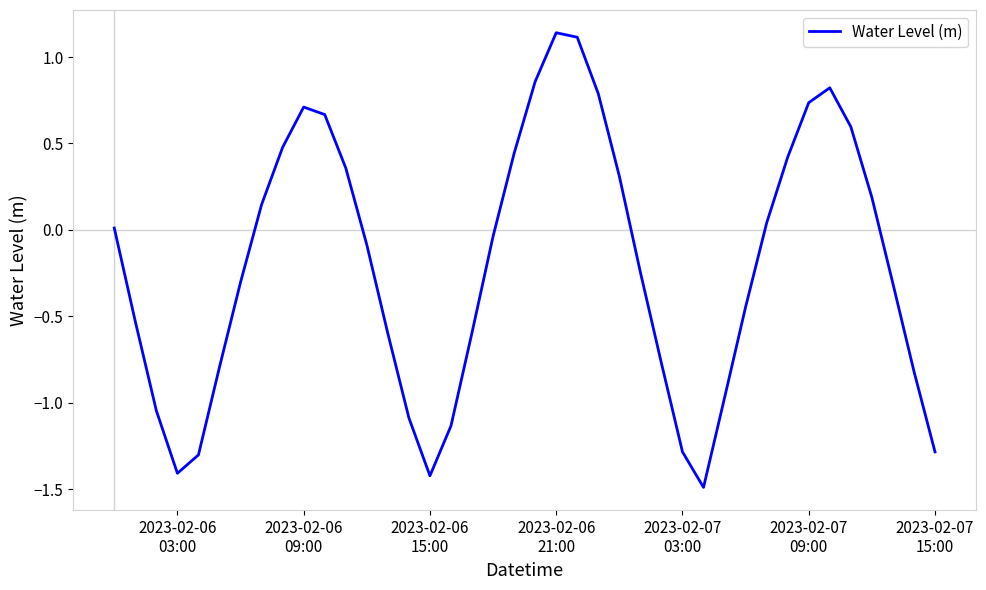

What is the minimum value shown in the chart?

-1.5